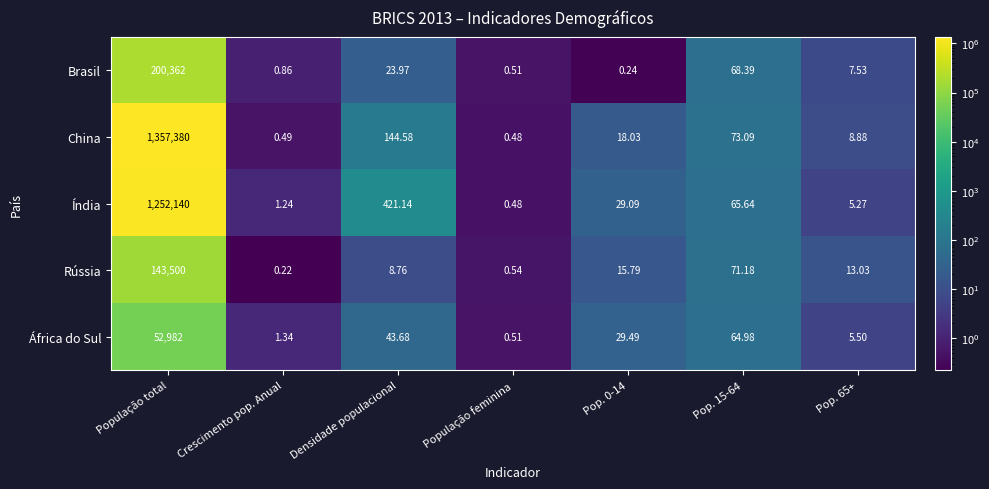

What is the greatest value displayed?

1357380.0